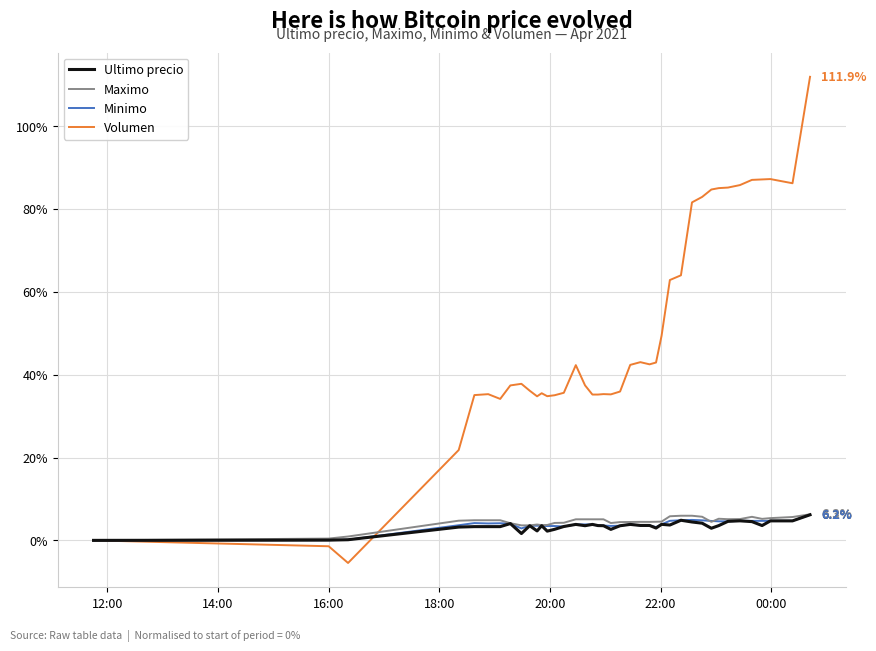

Which series has the largest total across all categories?

Volumen